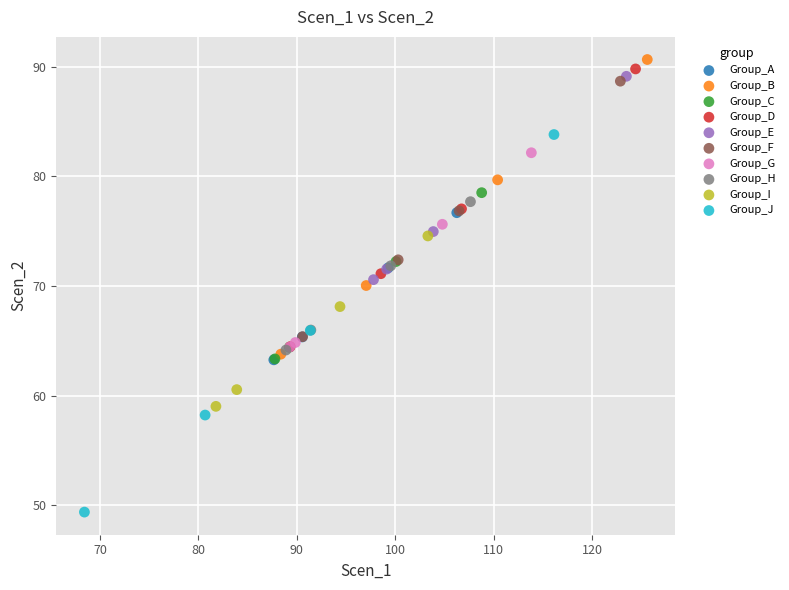

Which series reaches the minimum Y coordinate?

Group_J